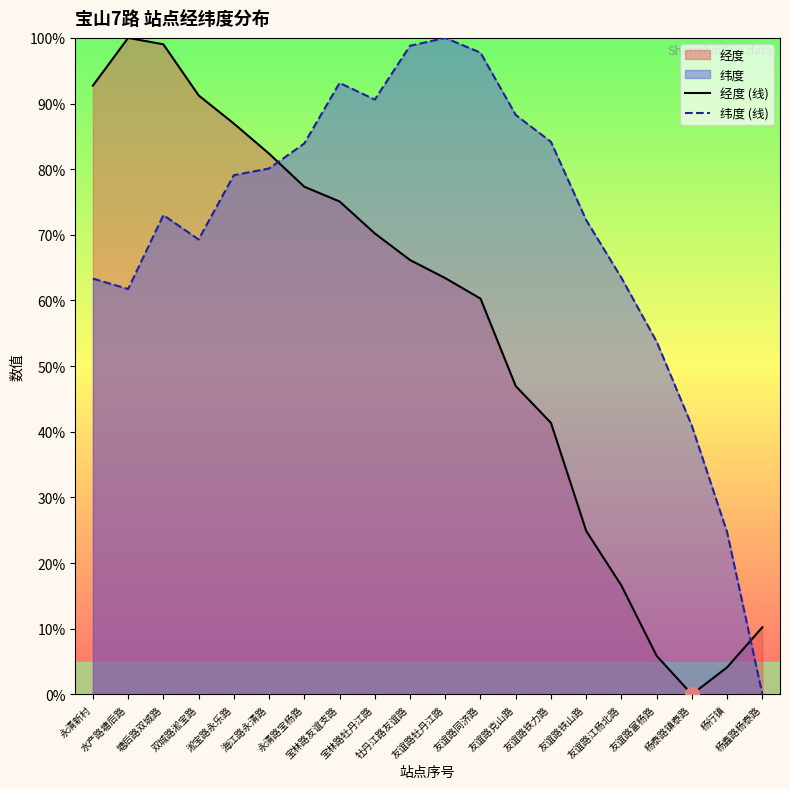

Does the chart have visible grid lines?

No